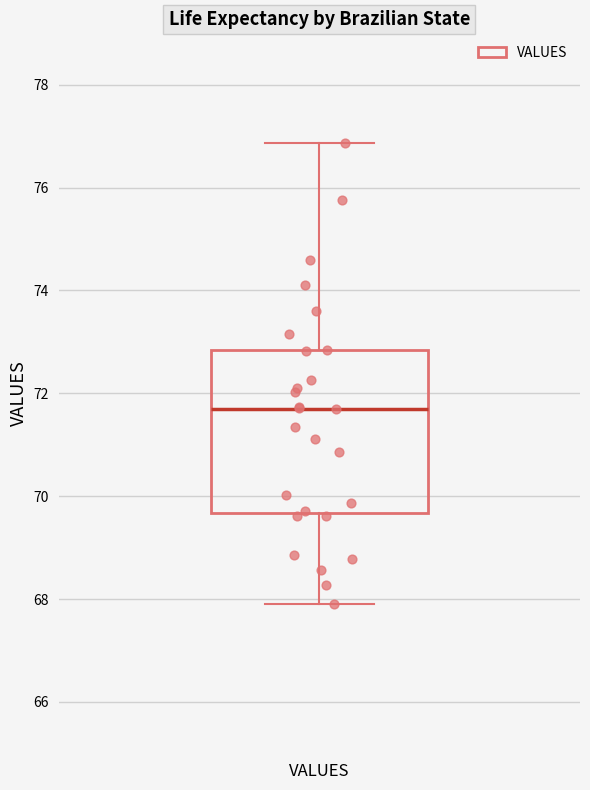

Where does the upper whisker of the box for VALUES end on the y-axis? The values are not printed on the chart, so give them approximately, as read against the axis.

76.8